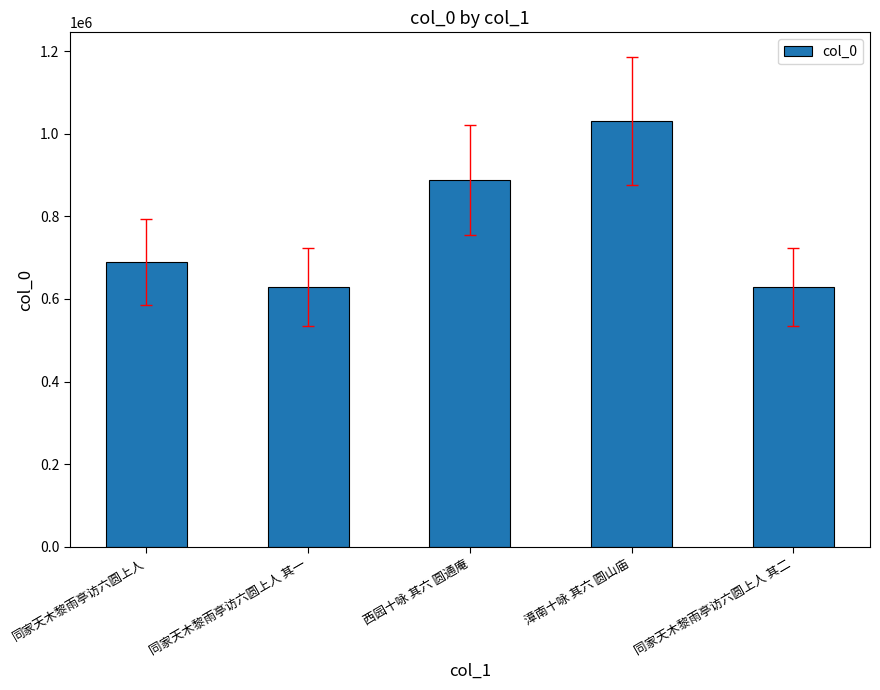

Approximately how many times larger is the value at 同家天木黎雨亭访六圆上人 其一 compared to 同家天木黎雨亭访六圆上人?

0.9